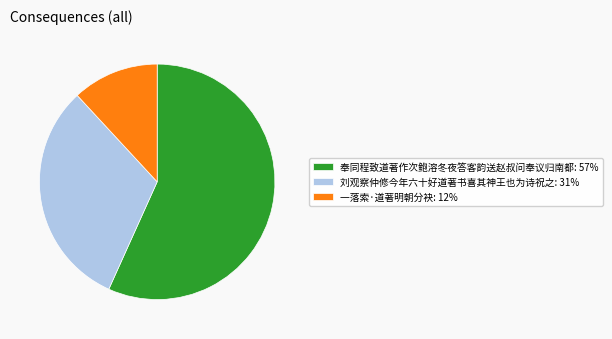

Does any single category account for the majority?

Yes